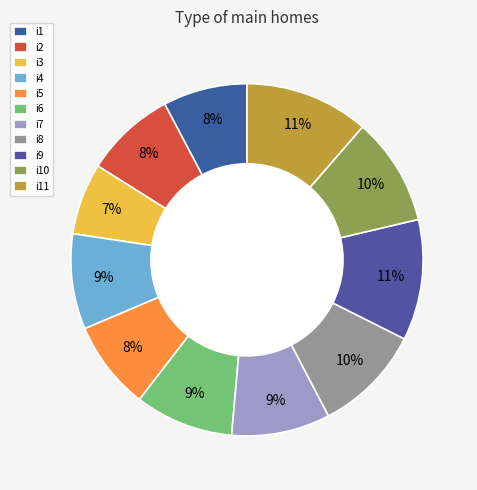

Which slice is the largest?

i11